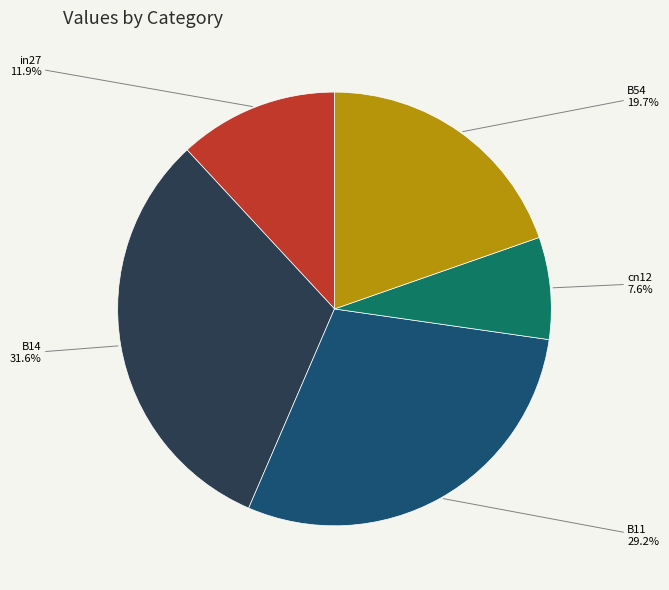

Is there any slice that represents more than half of the pie?

No